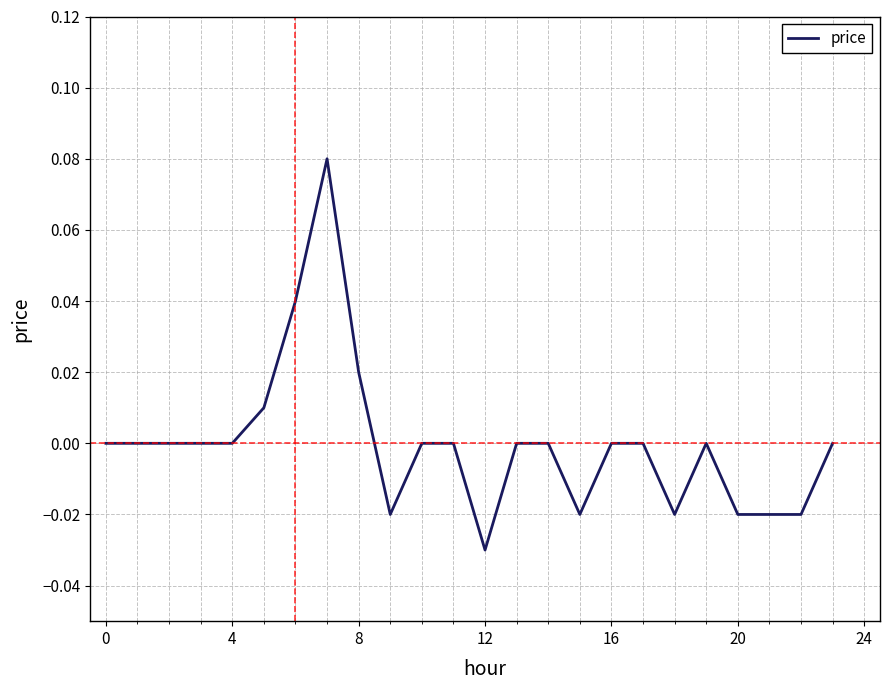

True or false: there are more than 1 points higher than both neighbors.

True